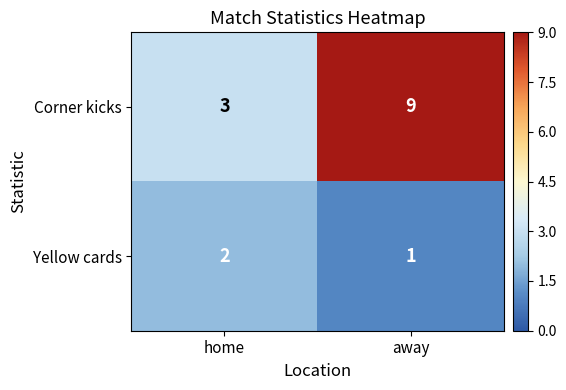

Rank the series by their average value, from highest to lowest.

Corner kicks, Yellow cards